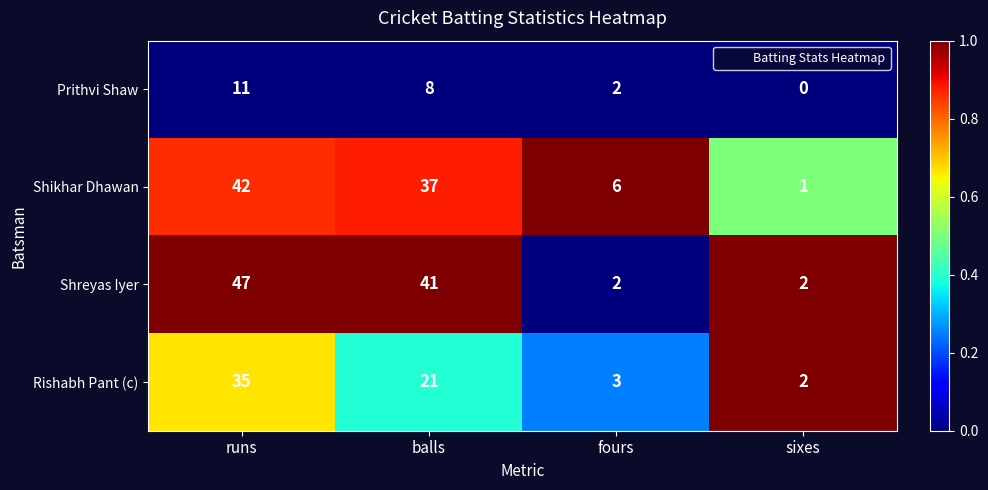

What is the difference between the maximum and second lowest values in the Rishabh Pant (c) series?

32